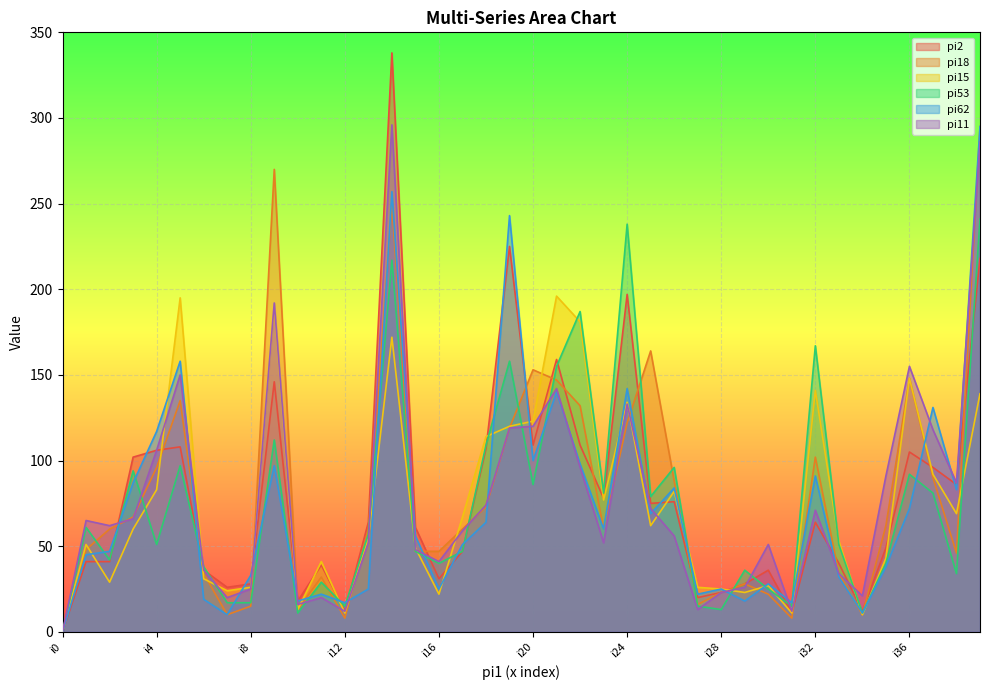

What is the sum of the pi15 values at i21 and i1?

247